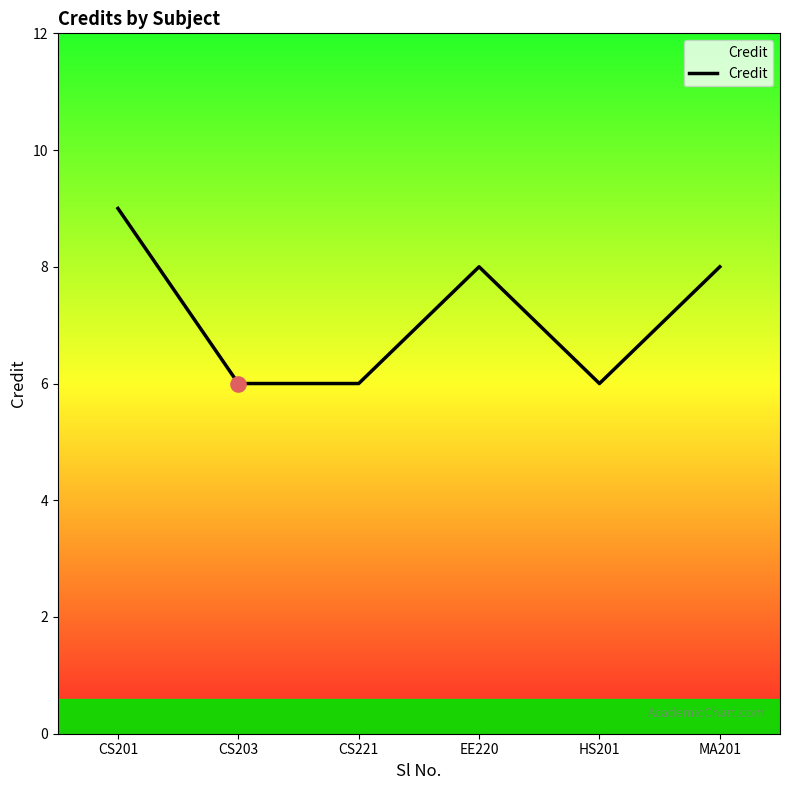

Approximately how many times larger is the value at EE220 compared to CS203?

1.3